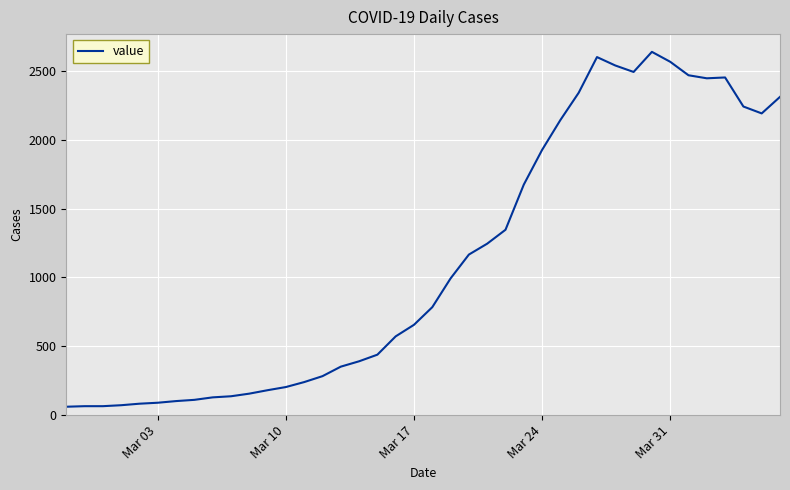

What is the difference between the maximum and minimum values?

2577